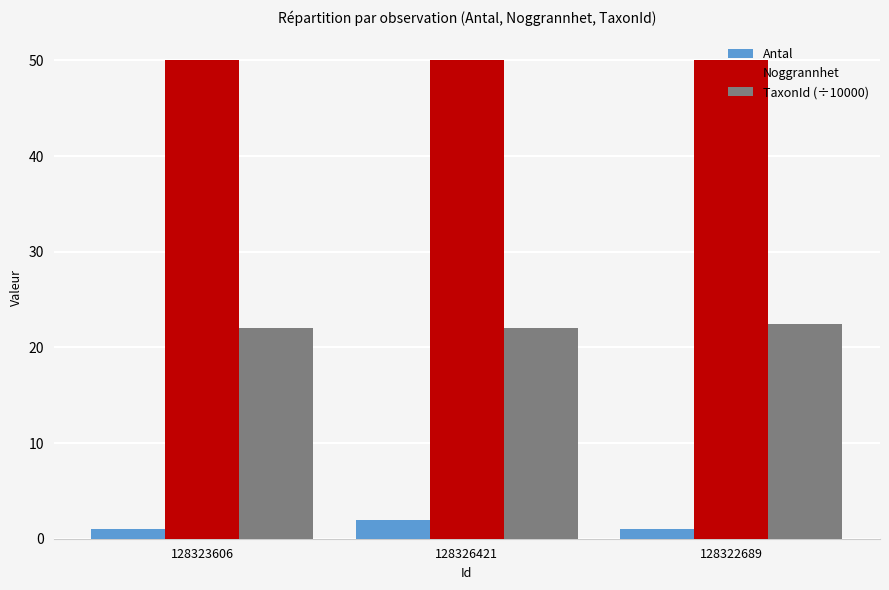

What is the approximate value of Antal at 128326421?

2.0